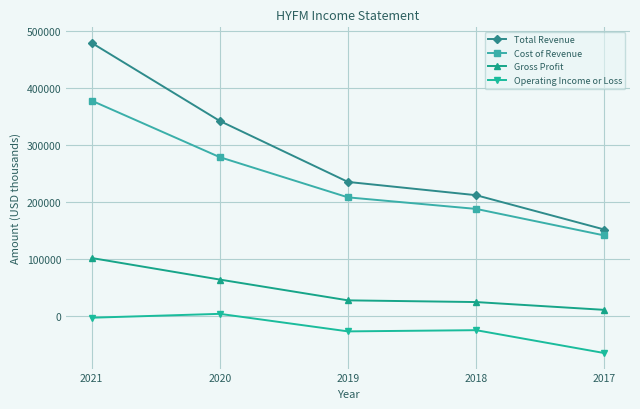

At which label does Total Revenue first exceed 235100?

2021